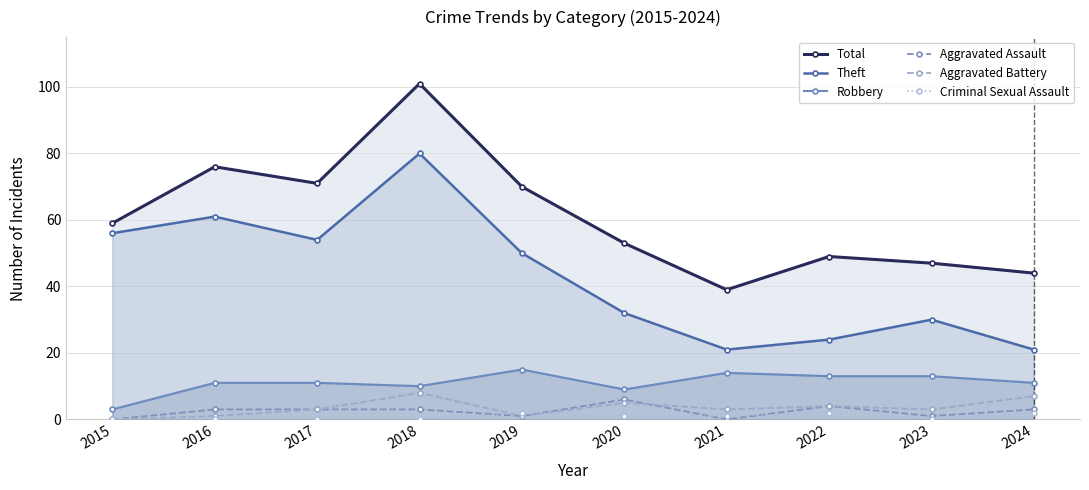

What are all the series names shown in the legend?

Total, Theft, Robbery, Aggravated Assault, Aggravated Battery, Criminal Sexual Assault